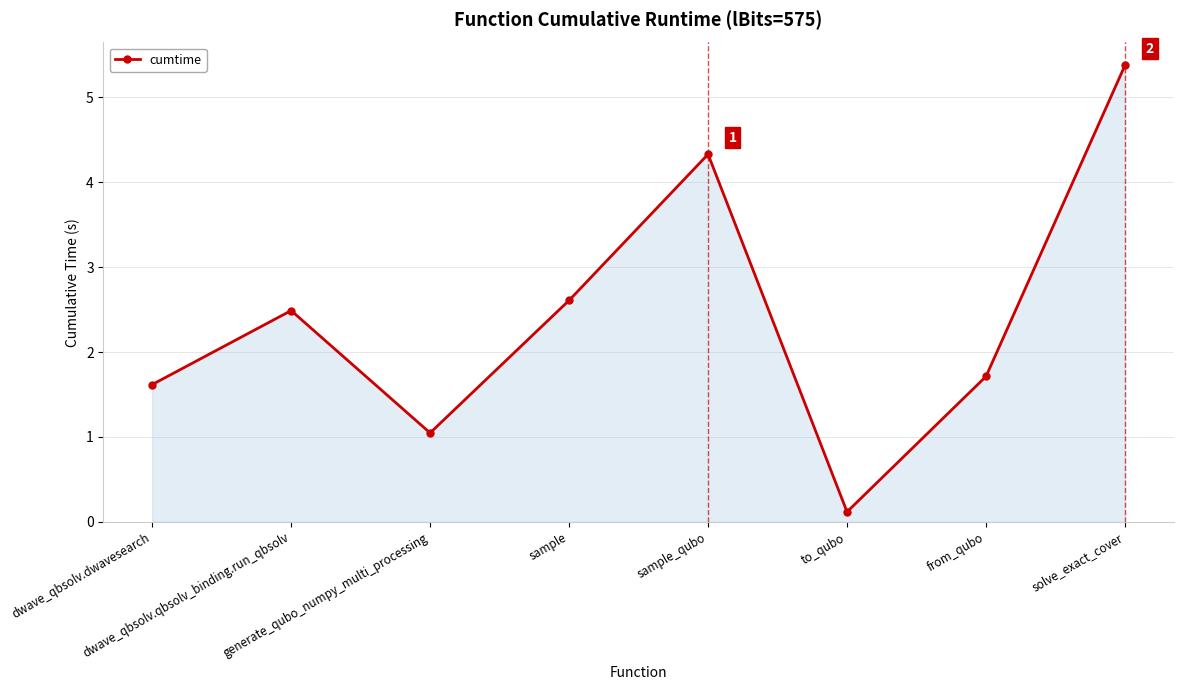

How many data points are less than 2?

4